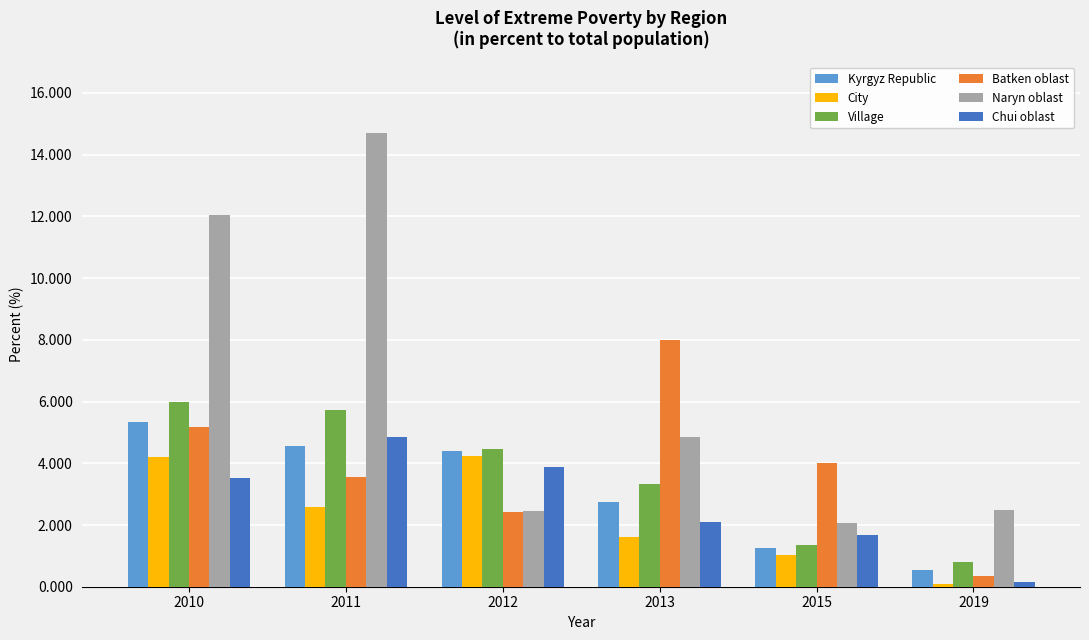

List the series in order of their peak value, lowest first.

City, Chui oblast, Kyrgyz Republic, Village, Batken oblast, Naryn oblast